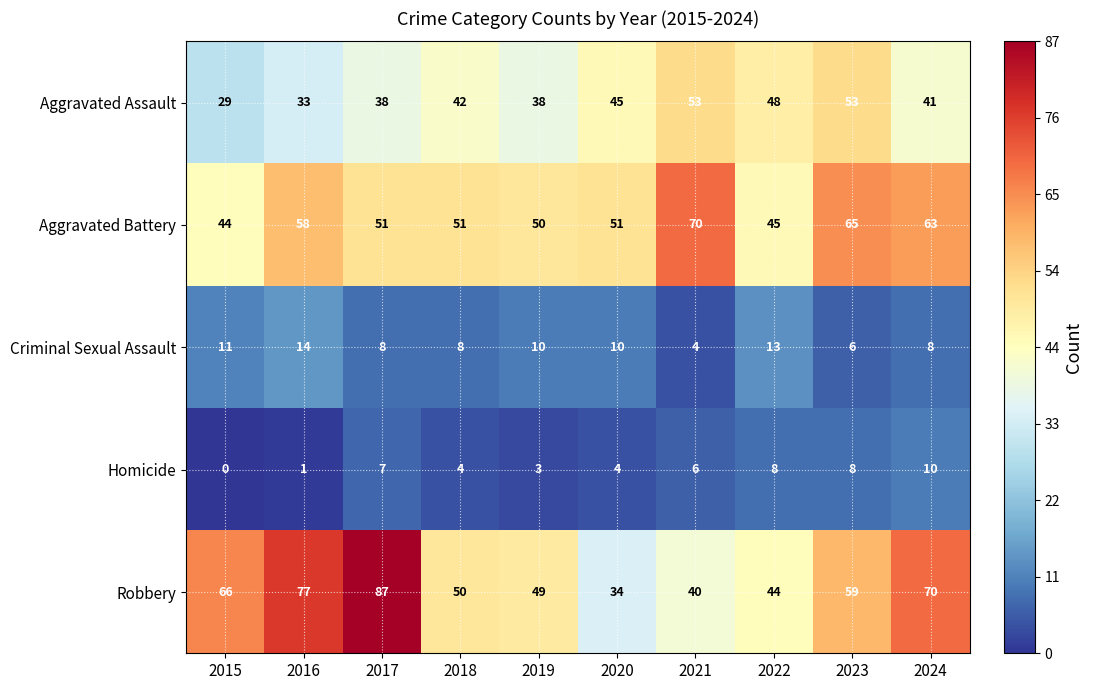

At 2023, list the series in order from largest to smallest.

Aggravated Battery, Robbery, Aggravated Assault, Homicide, Criminal Sexual Assault